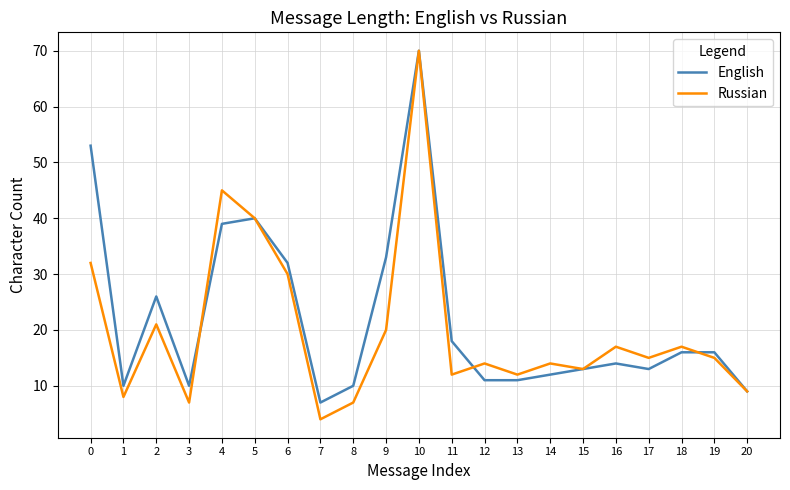

Which series changed the most between 0 and 14?

English